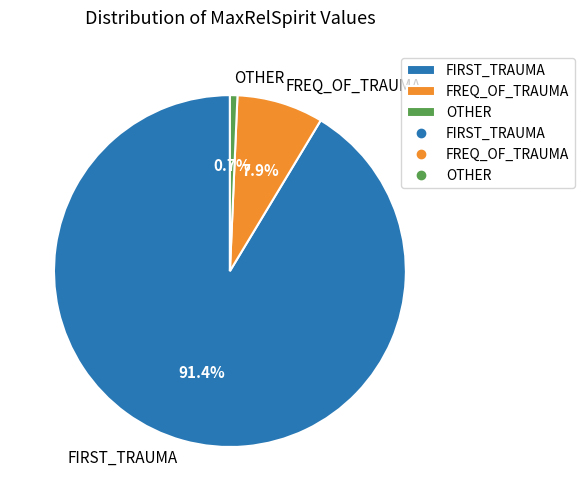

To the nearest percent, what is the difference between the largest and smallest slice percentages?

91%